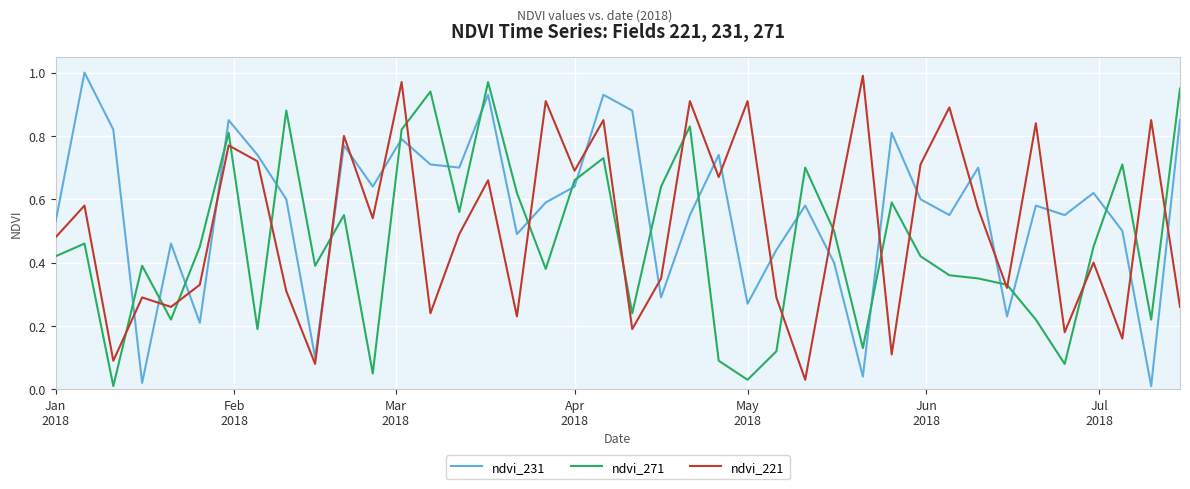

What are all the series names shown in the legend?

ndvi_231, ndvi_271, ndvi_221